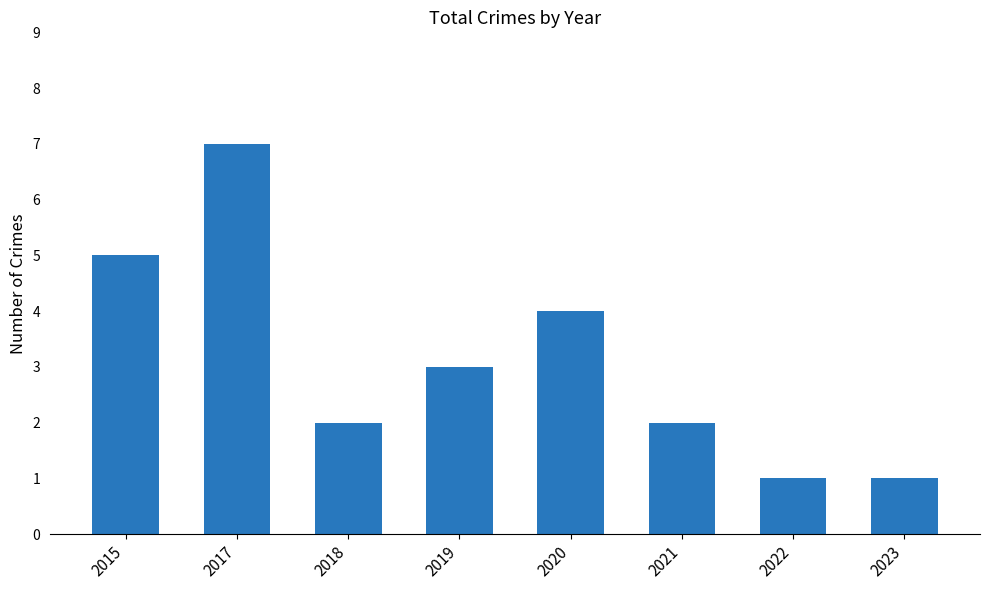

What is the difference between the maximum and minimum values?

6